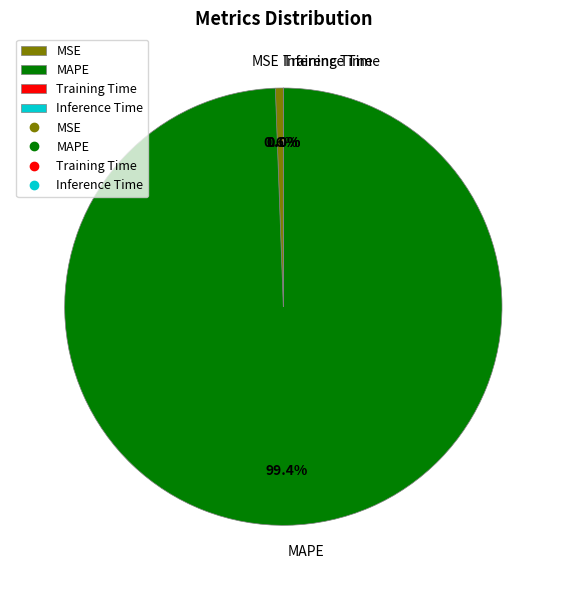

Is there any slice that represents more than half of the pie?

Yes